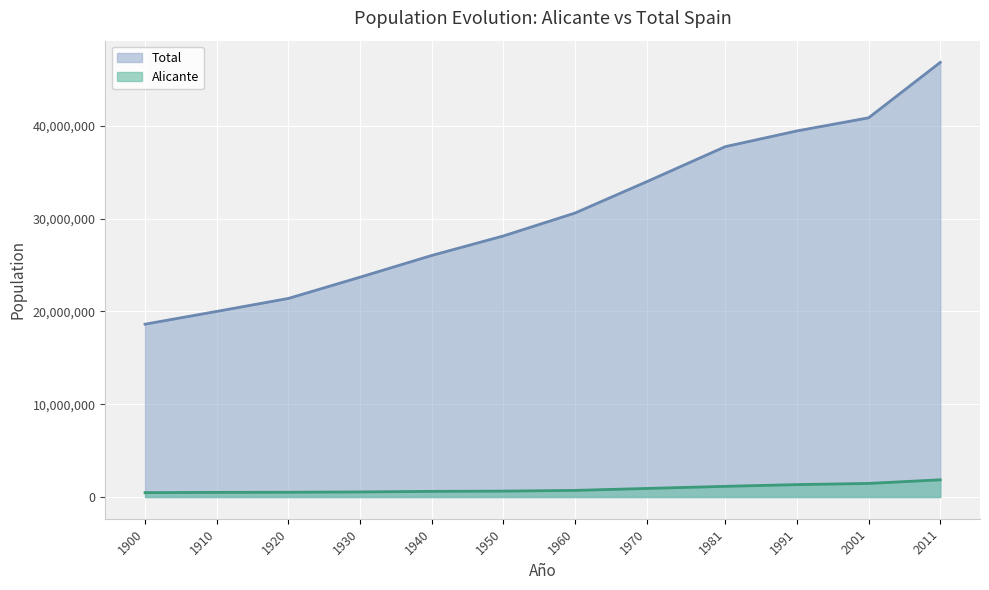

Rank the series by their maximum value, from lowest to highest.

Alicante, Total